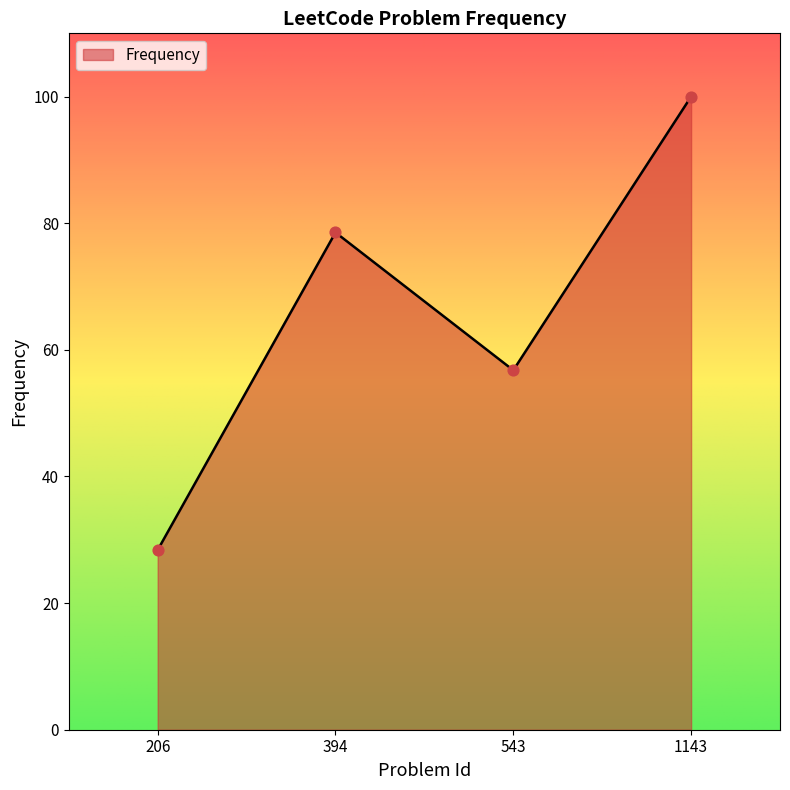

Between 1143 and 543, which is larger?

1143